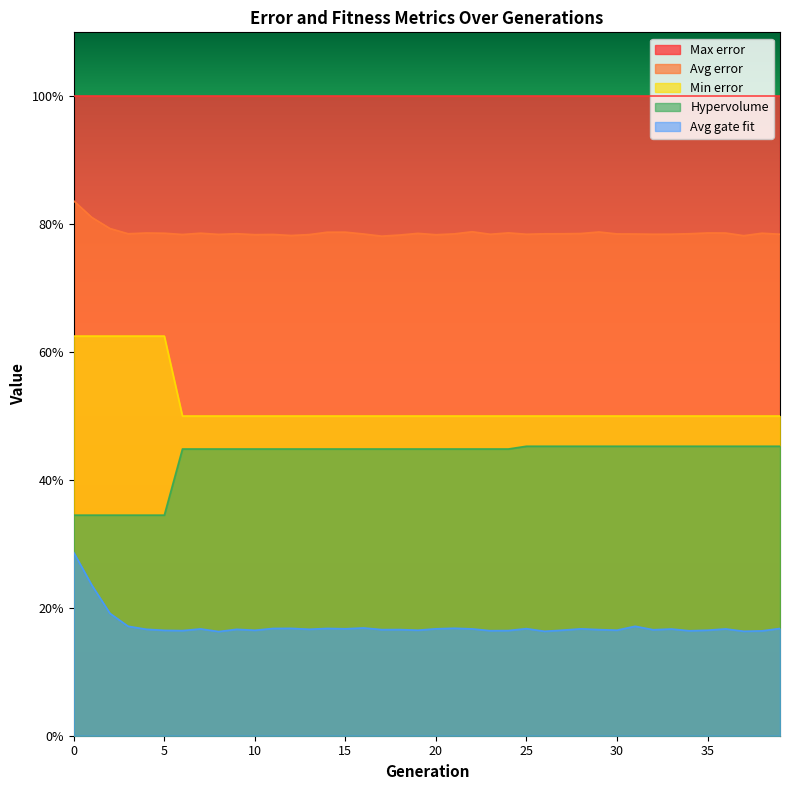

True or false: Avg gate fit has a value of 0.3 at 0.

True